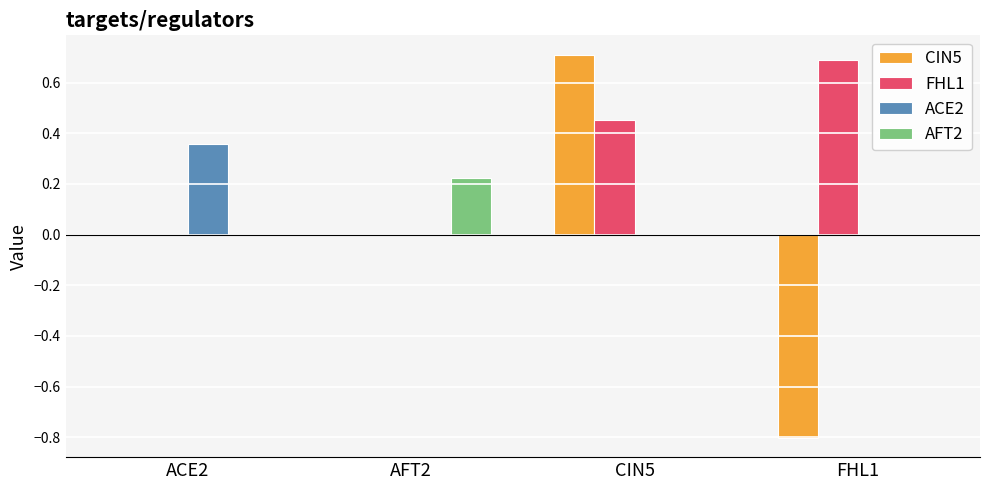

At which category is the sum across all series the highest?

CIN5